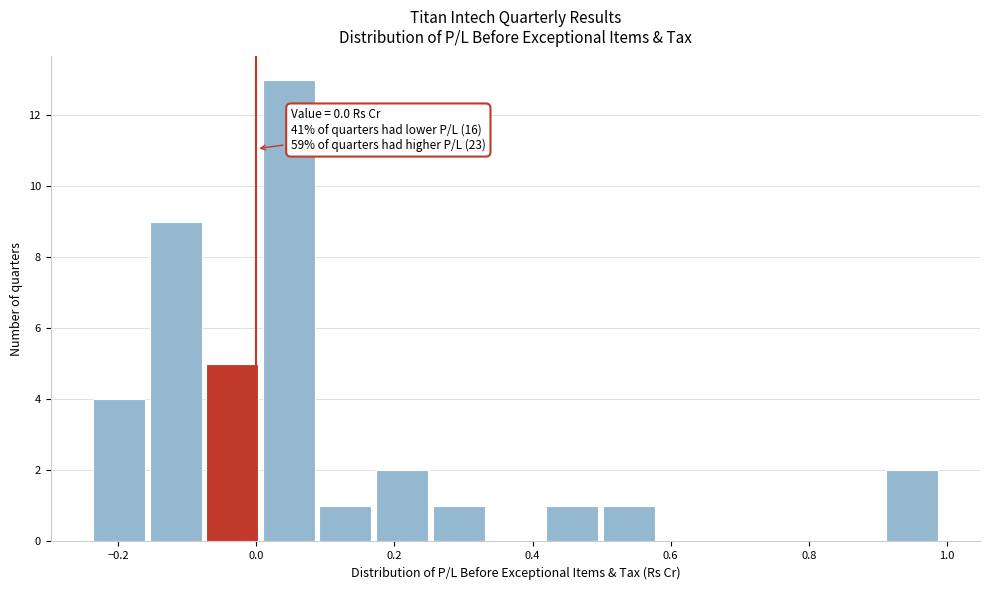

Which range on the x-axis has the tallest bar?

0.006 to 0.088